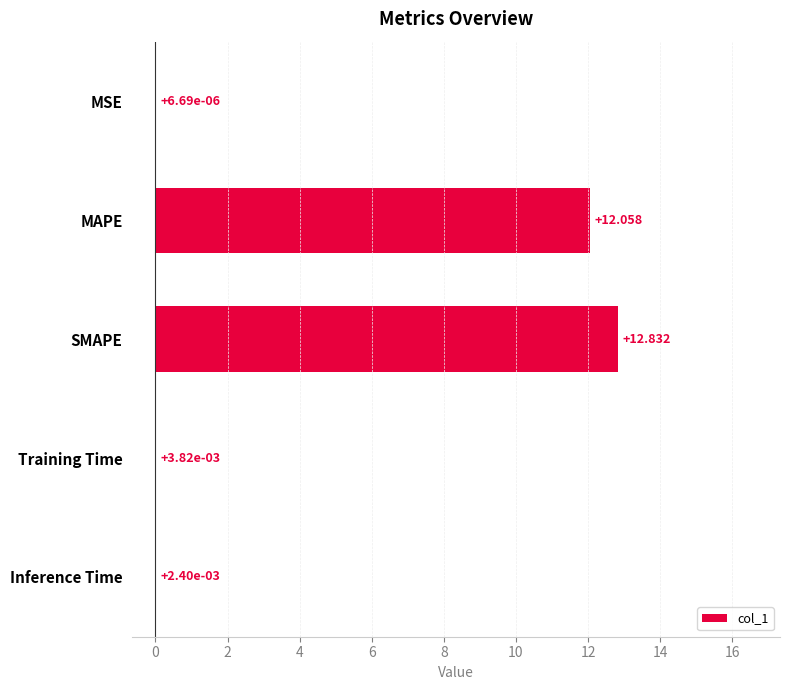

At which label is the value closest to 6?

Training Time